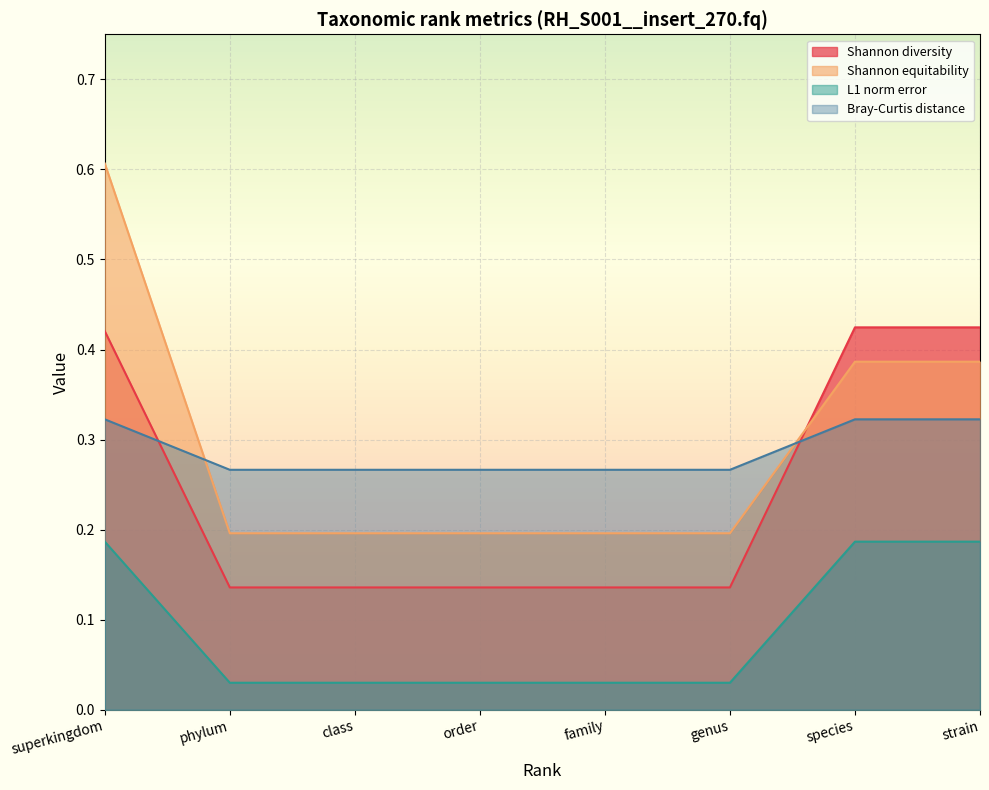

What is the value of the Bray-Curtis distance point at the 3rd from the left?

0.3